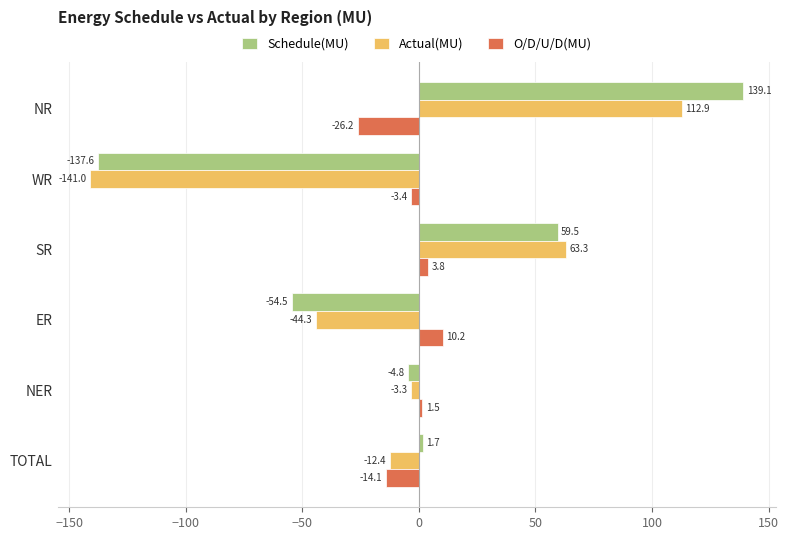

What is the difference between the maximum and minimum values in the O/D/U/D(MU) series?

36.4